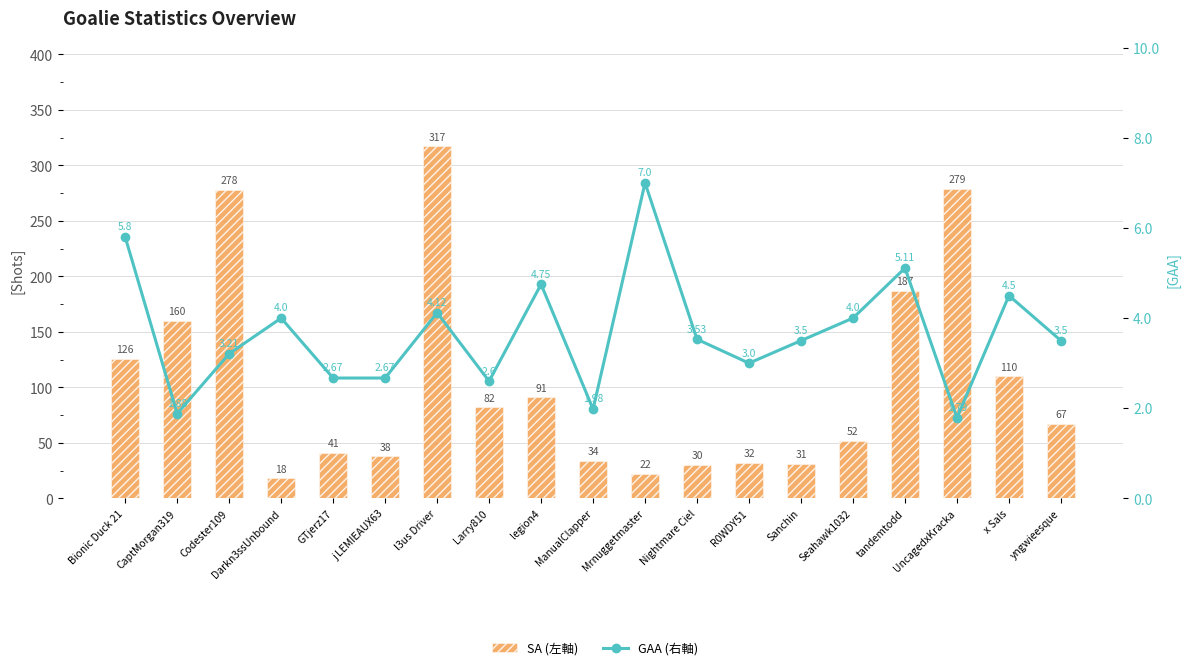

Reading left to right, extract all data points from this chart.

SA (左軸): 126.0	160.0	278.0	18.0	41.0	38.0	317.0	82.0	91.0	34.0	22.0	30.0	32.0	31.0	52.0	187.0	279.0	110.0	67.0
GAA (右軸): 5.8	1.9	3.2	4.0	2.7	2.7	4.1	2.6	4.8	2.0	7.0	3.5	3.0	3.5	4.0	5.1	1.8	4.5	3.5